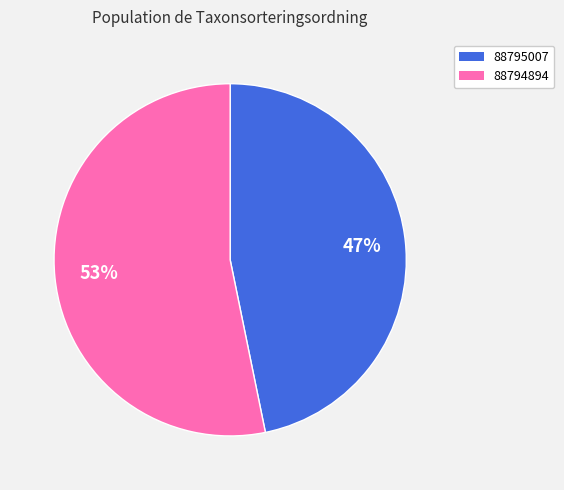

How many slices are in this pie chart?

2